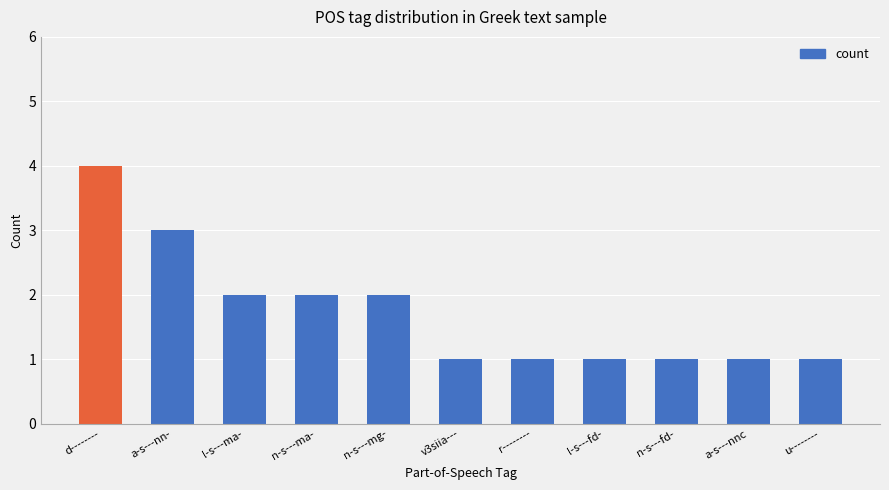

Count the number of categories in the chart.

11